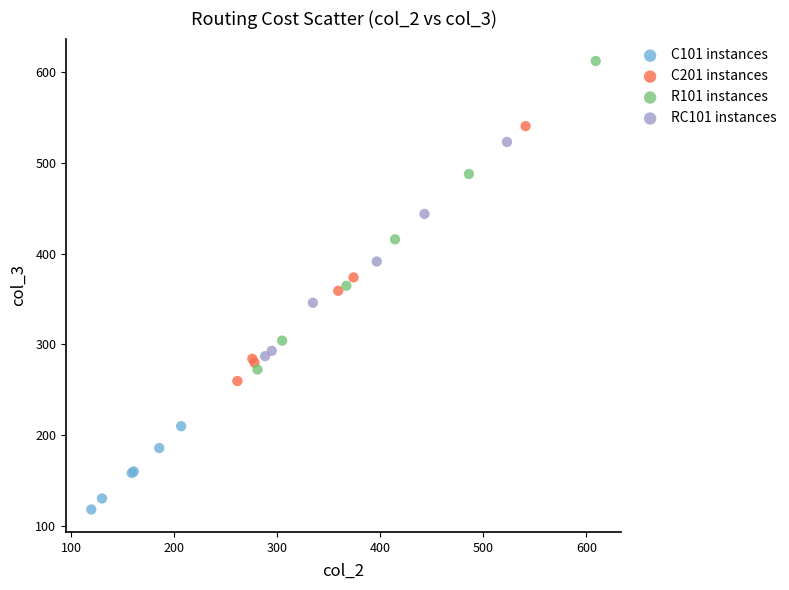

Which series has the widest spread of Y values?

R101 instances